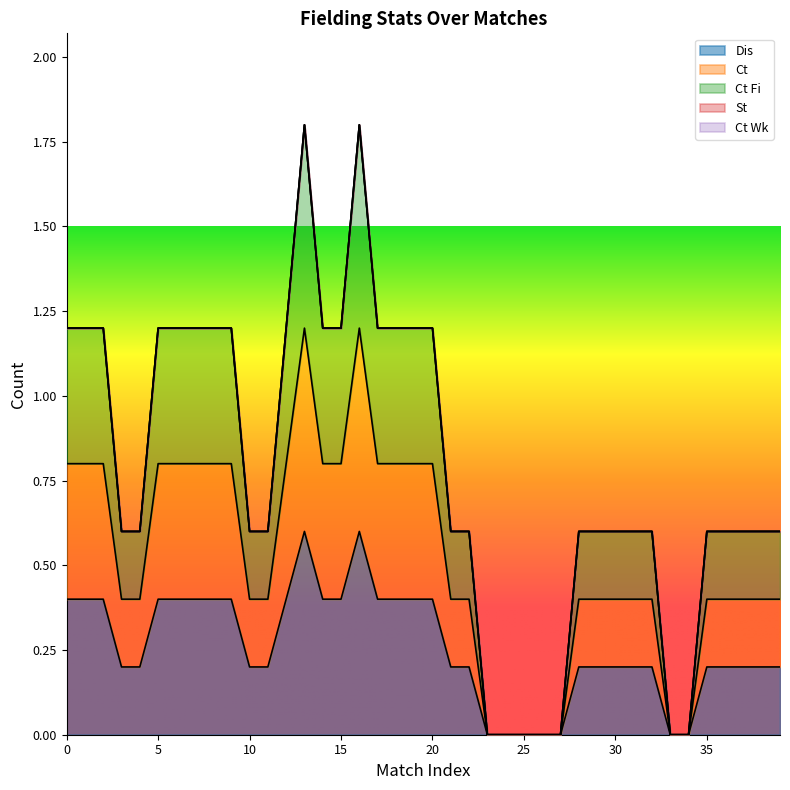

Which series has the widest spread of values?

Dis